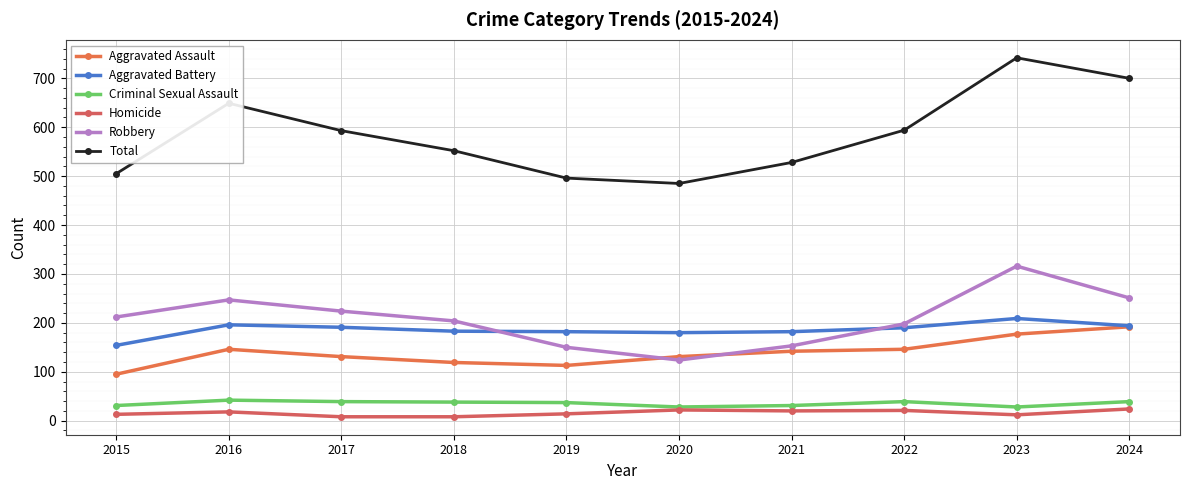

True or false: Aggravated Battery and Robbery cross at least once.

True